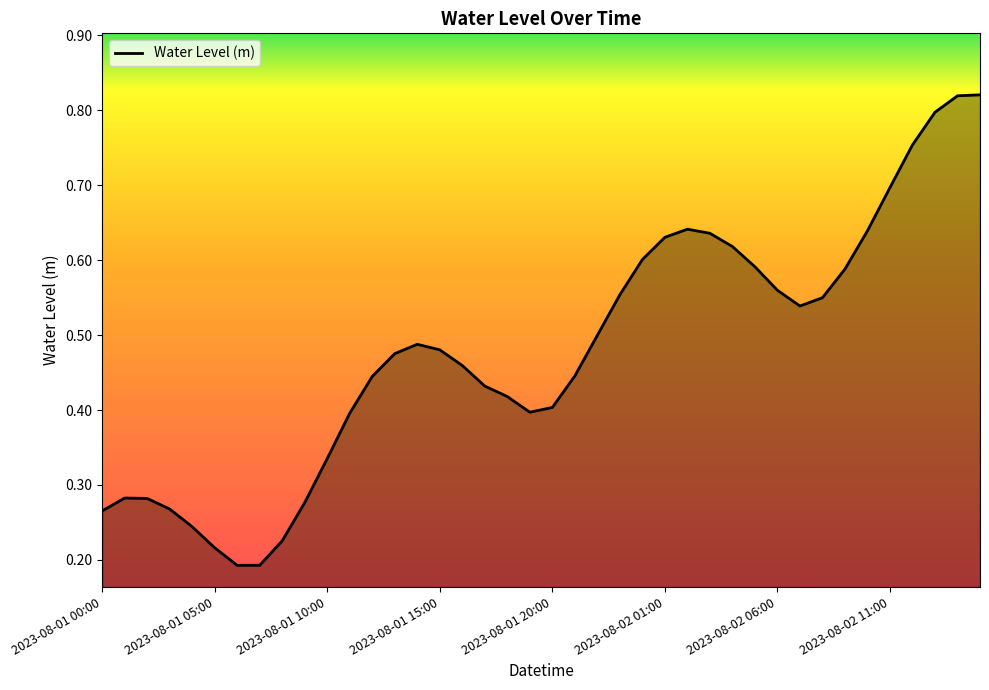

What is the maximum value shown in the chart?

0.8